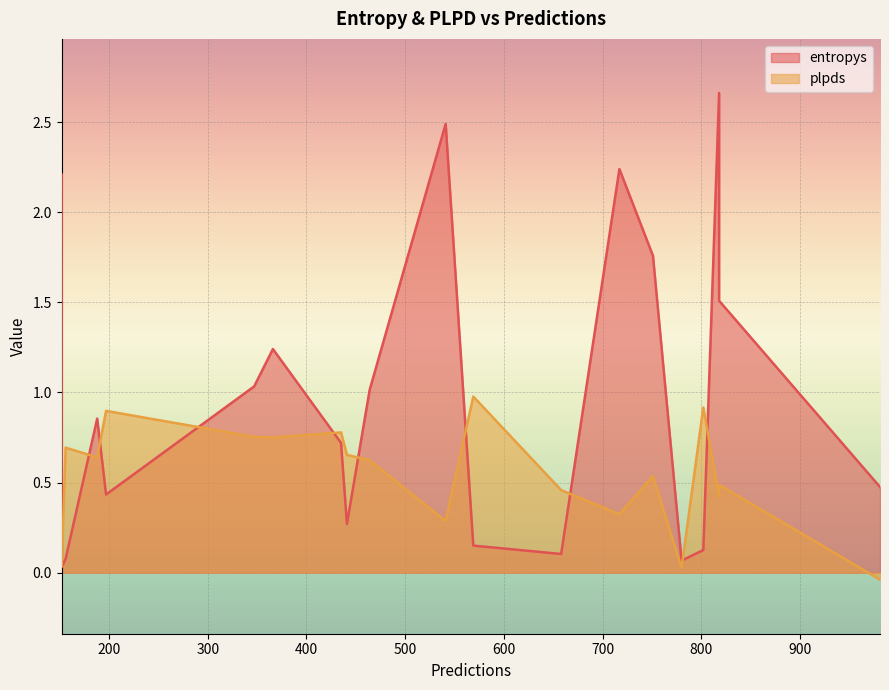

How many negative values does the plpds series have?

1